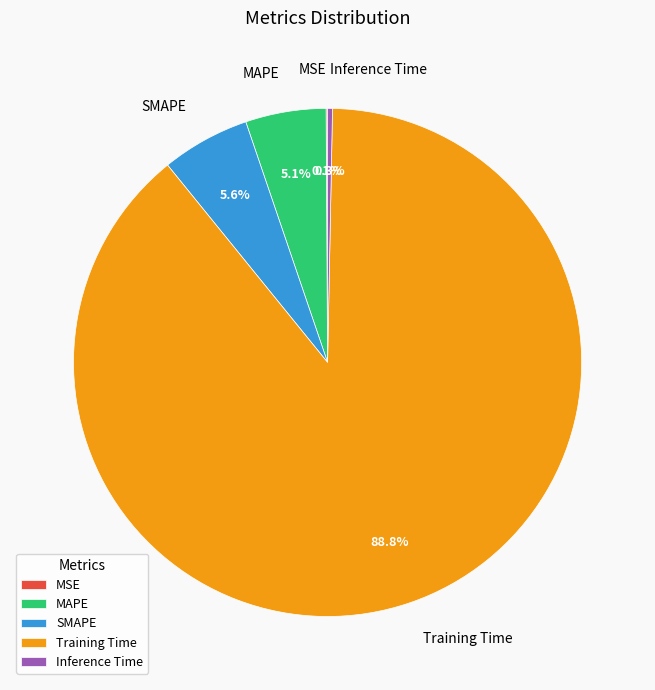

Which slice represents more than half of the pie?

Training Time